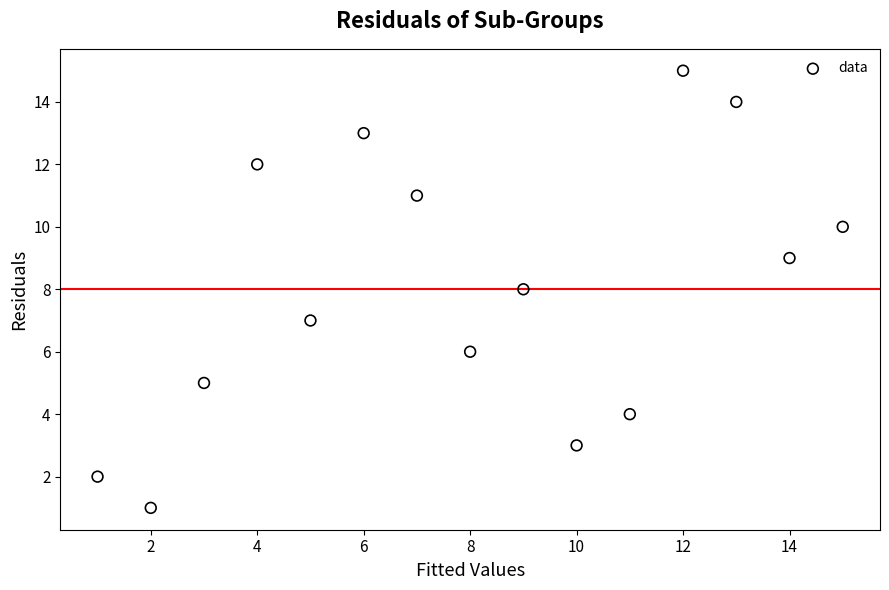

What is the range of Y values (max minus min)?

14